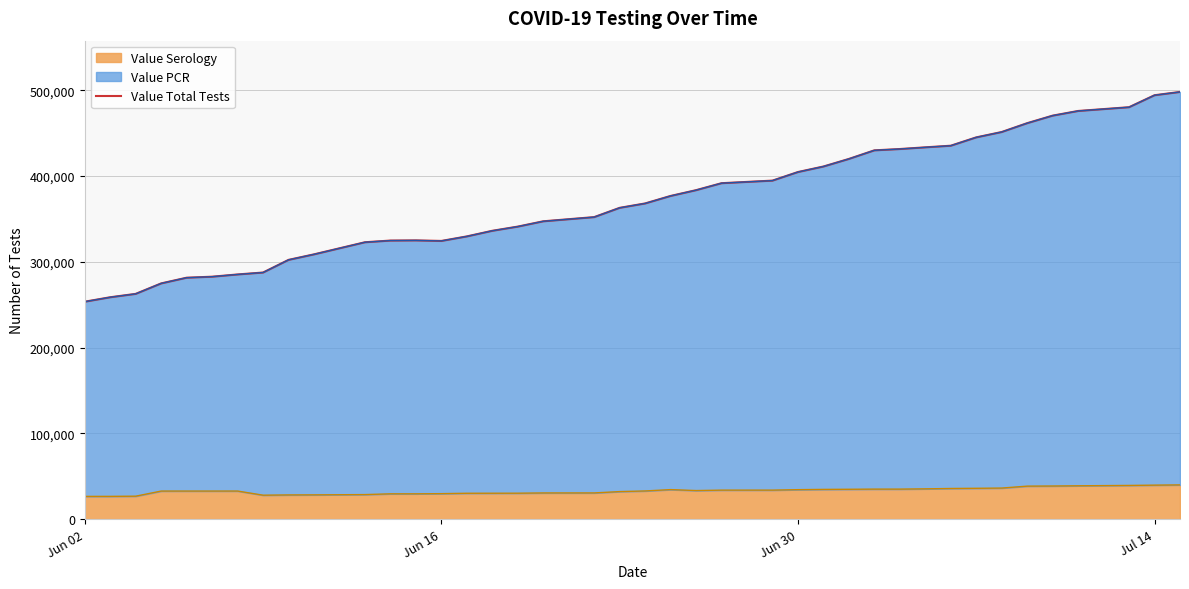

What is the minimum value for Value Serology?

26529